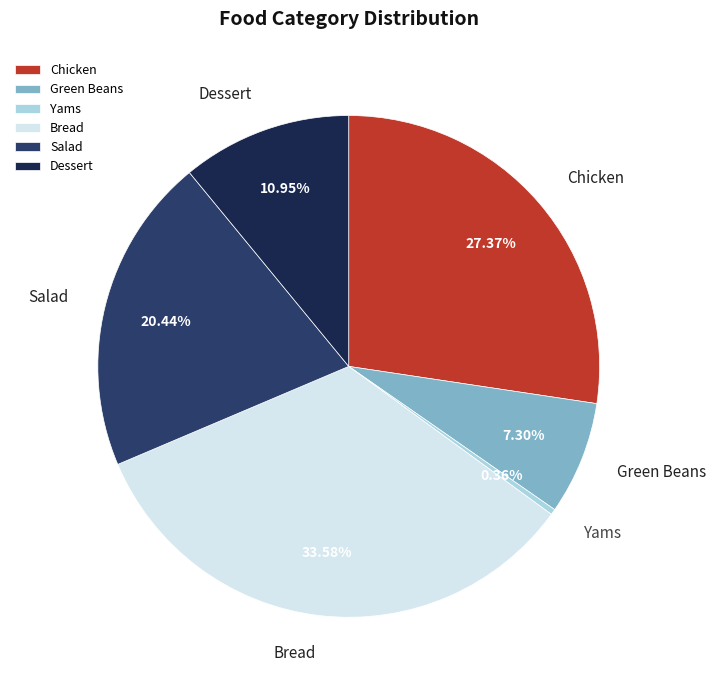

Does Dessert account for over 50% of the chart?

No